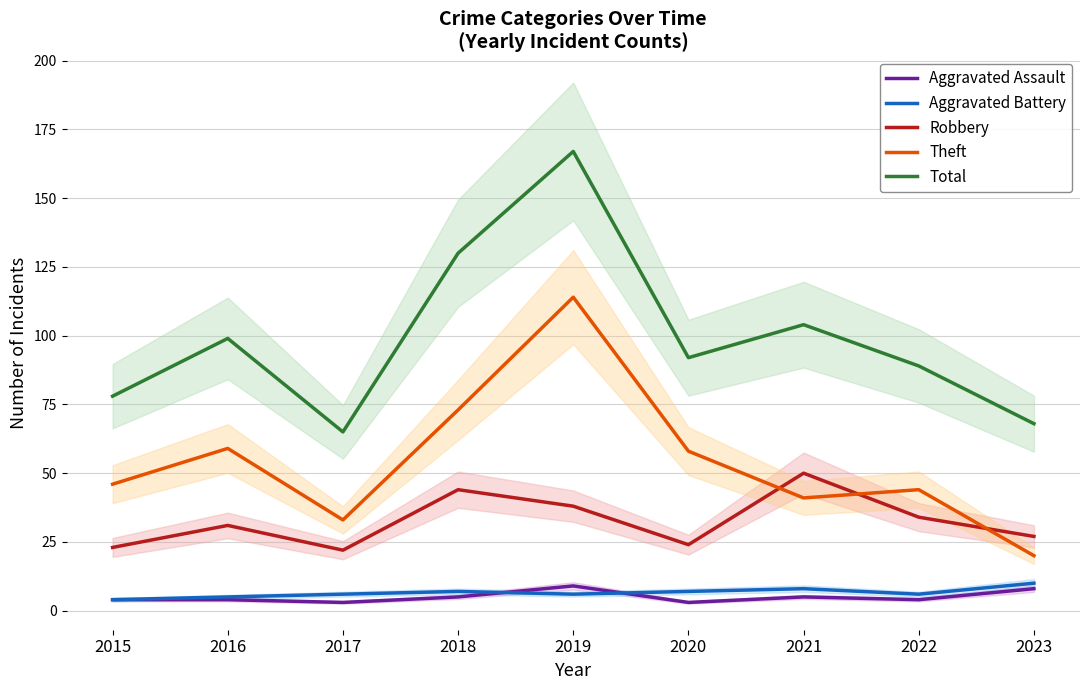

At 2021, list the series in order from smallest to largest.

Aggravated Assault, Aggravated Battery, Theft, Robbery, Total